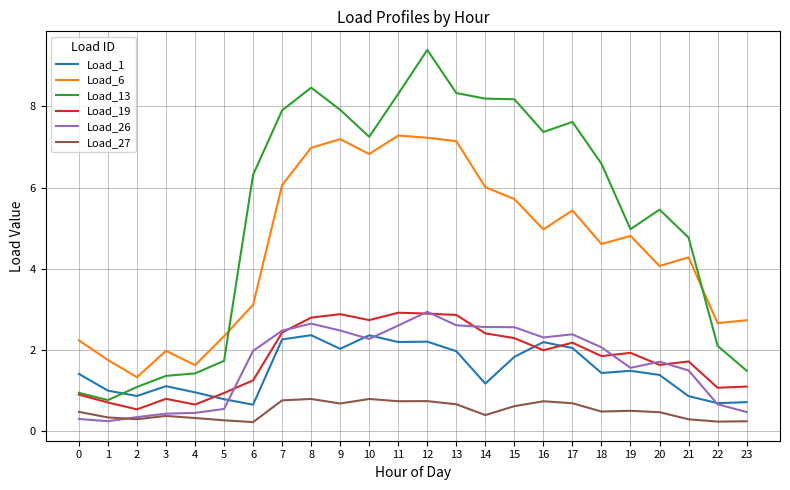

What is the maximum value for Load_27?

0.8